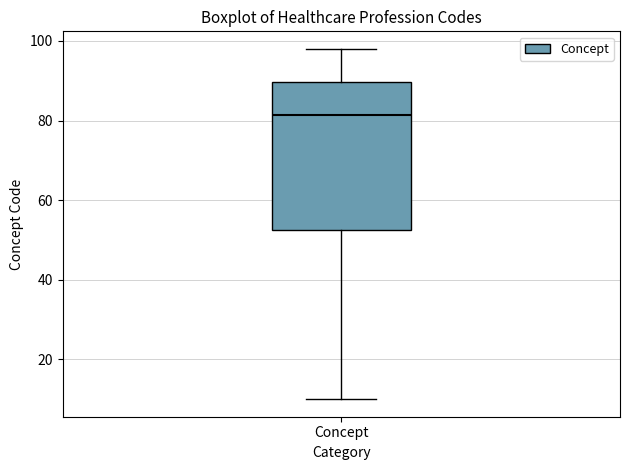

Read this box plot against the y-axis: the position of the median line, the range covered by the box, and the ends of both whiskers. The values are not printed on the chart, so give them approximately, as read against the axis.

median 82, box 52 to 90, whiskers 10 to 98